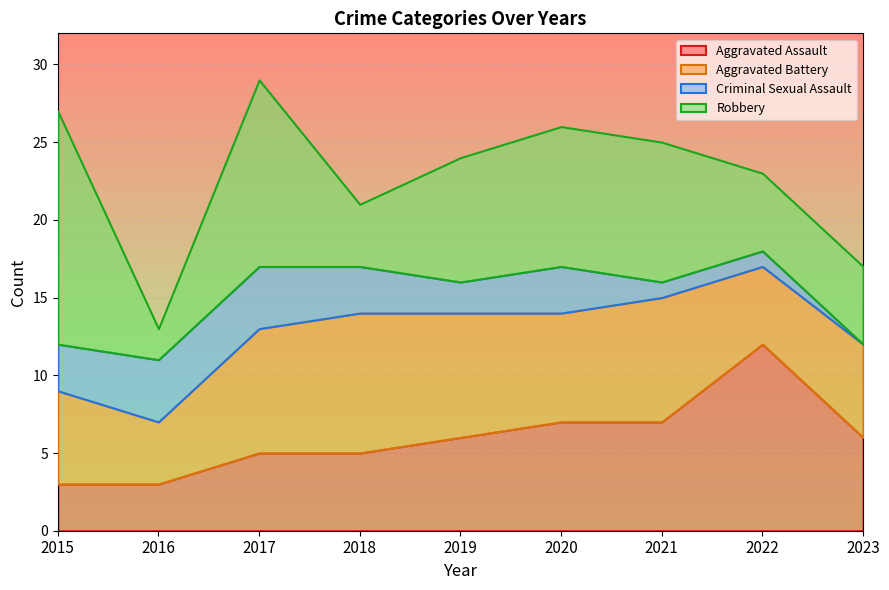

Which category has the lowest value in the Aggravated Battery series?

2016